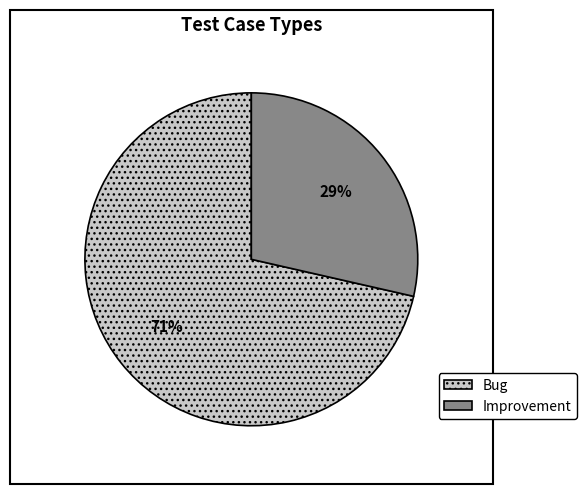

What is the largest slice in the pie chart?

Bug